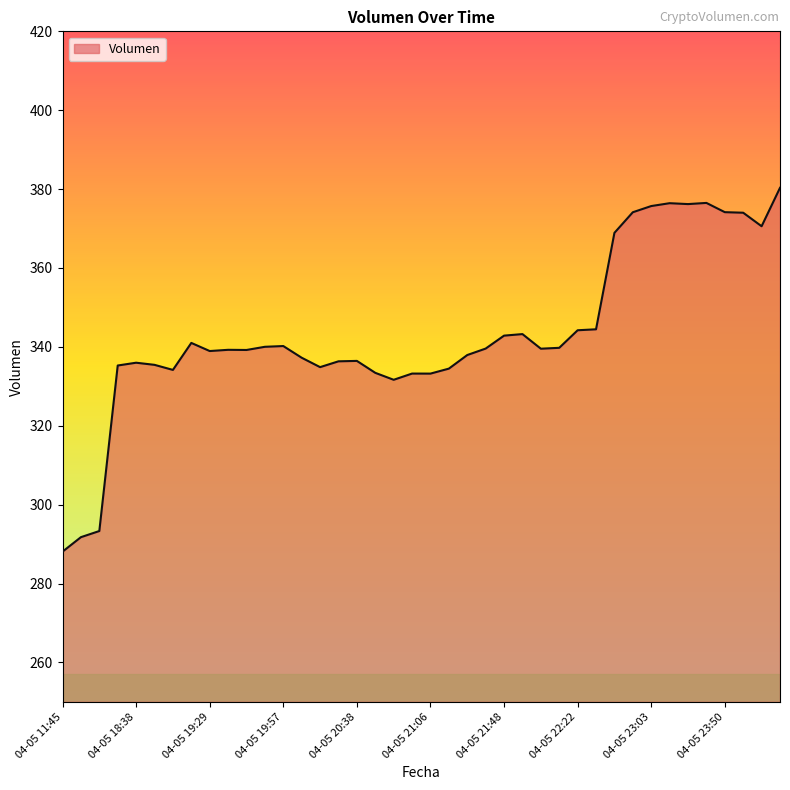

What is the minimum value shown in the chart?

288.1